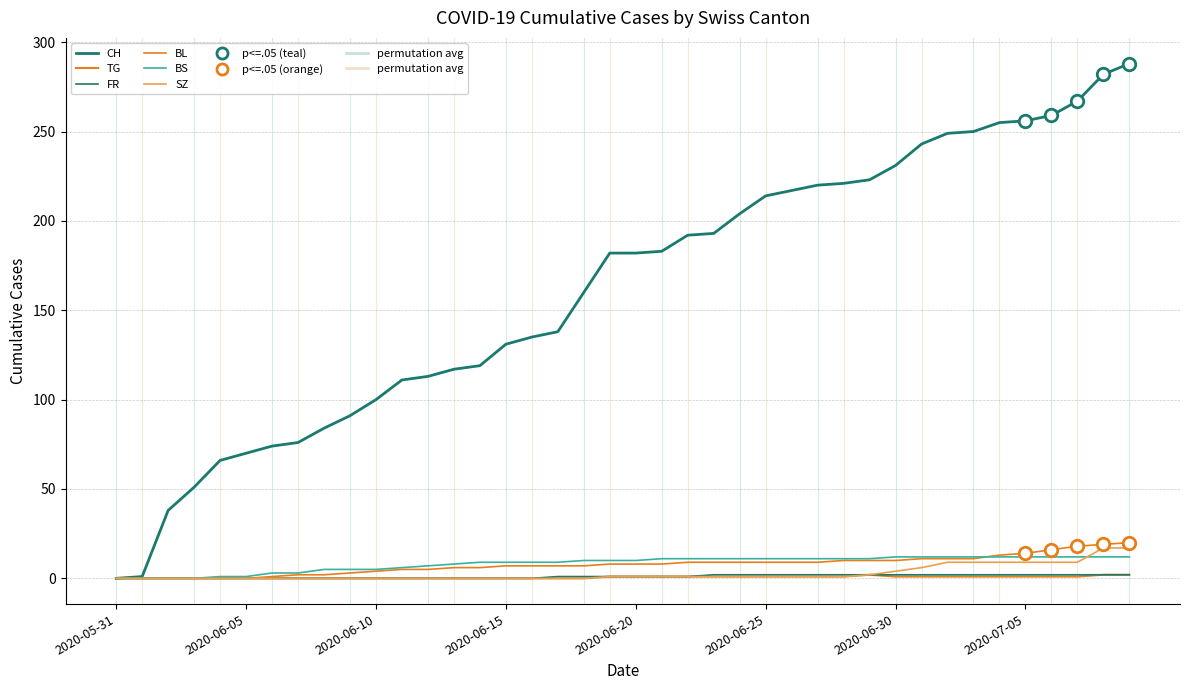

Does the chart display data point markers on the line(s)?

No